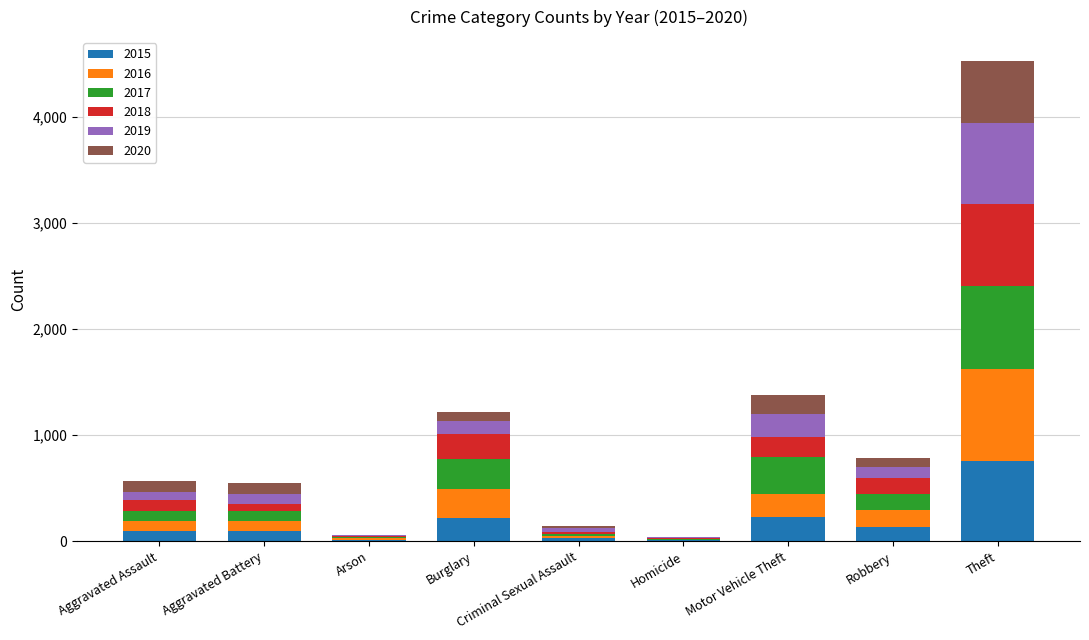

At which label does 2015 reach its peak?

Theft